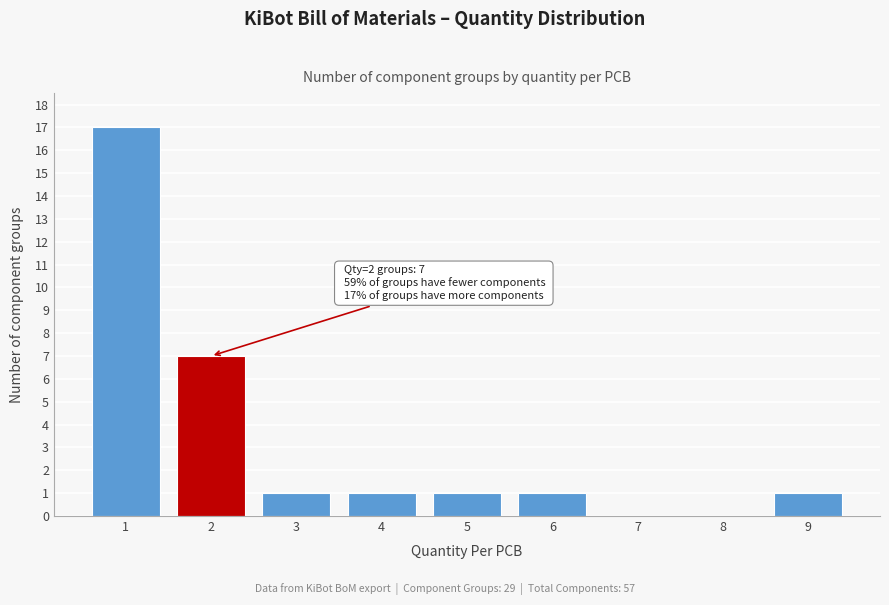

Over which range of the x-axis is the bar tallest?

0.5 to 1.5